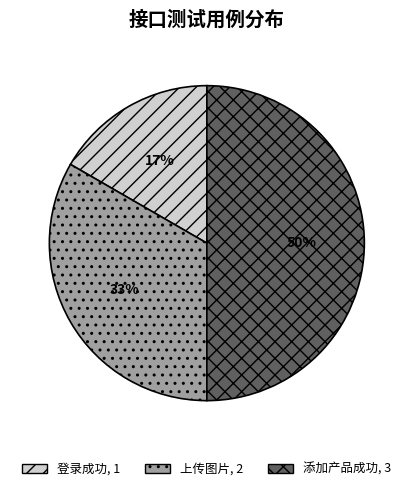

How many segments does this pie chart have?

3